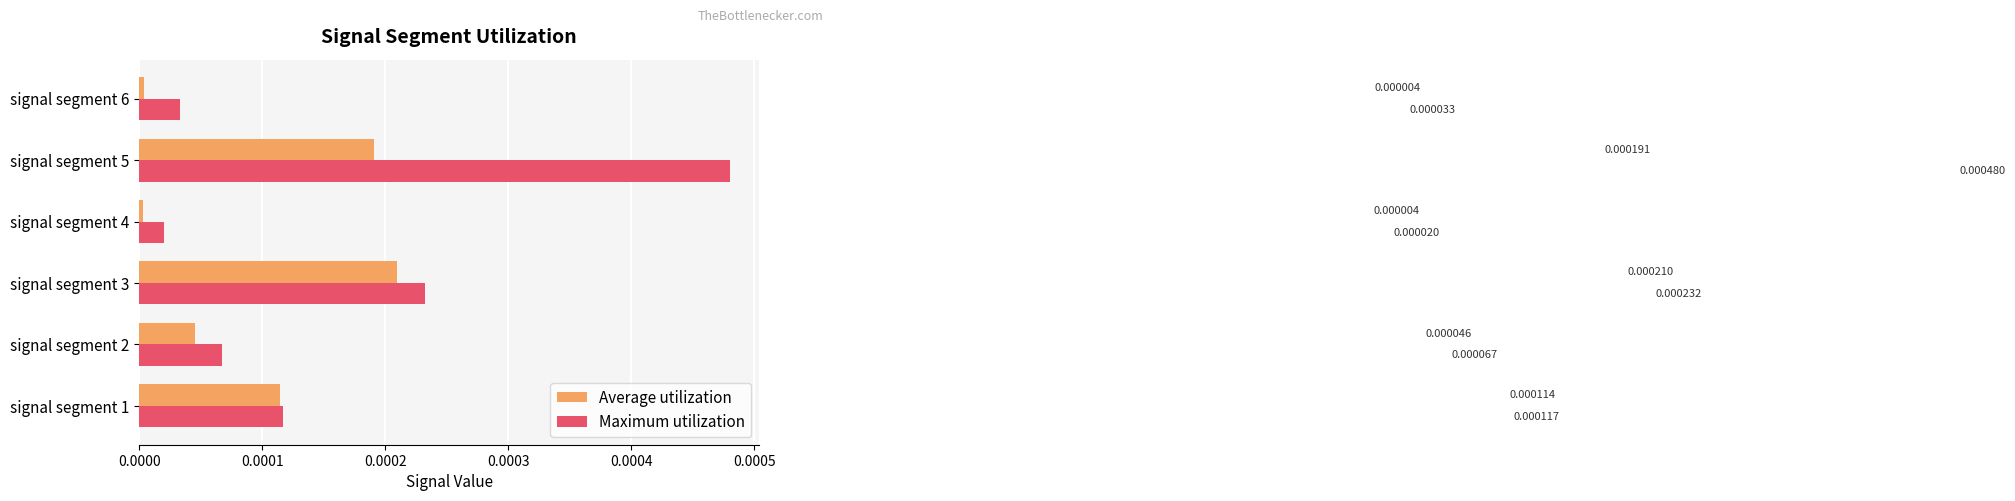

Which series has the largest total across all categories?

Maximum utilization